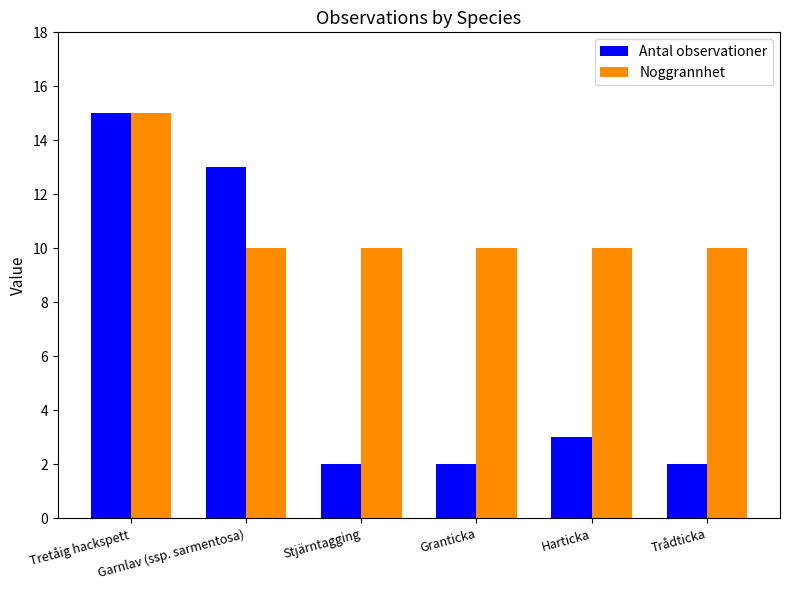

How many bars are there in total?

12